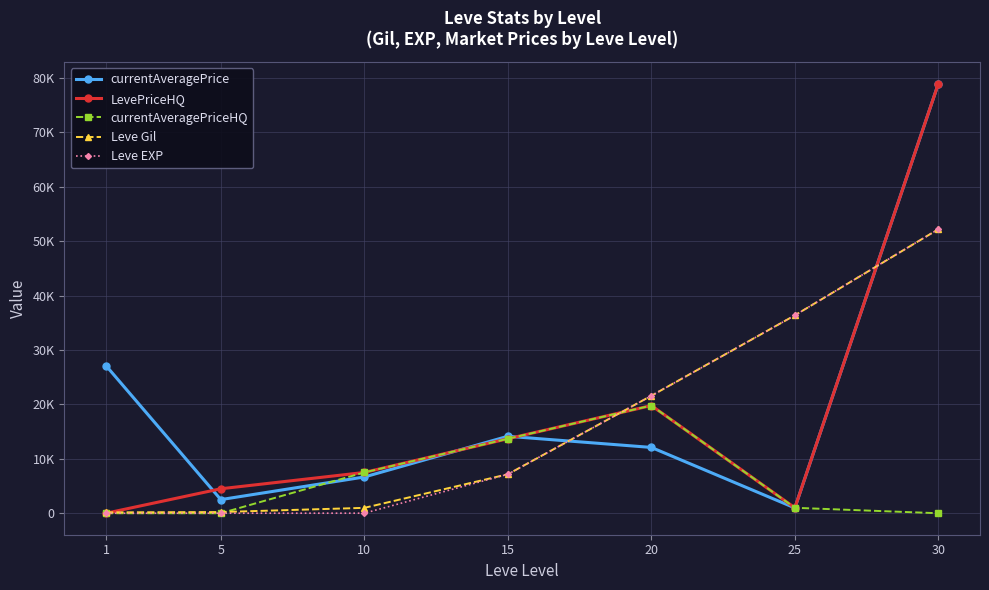

What is the sum of all currentAveragePriceHQ values?

41995